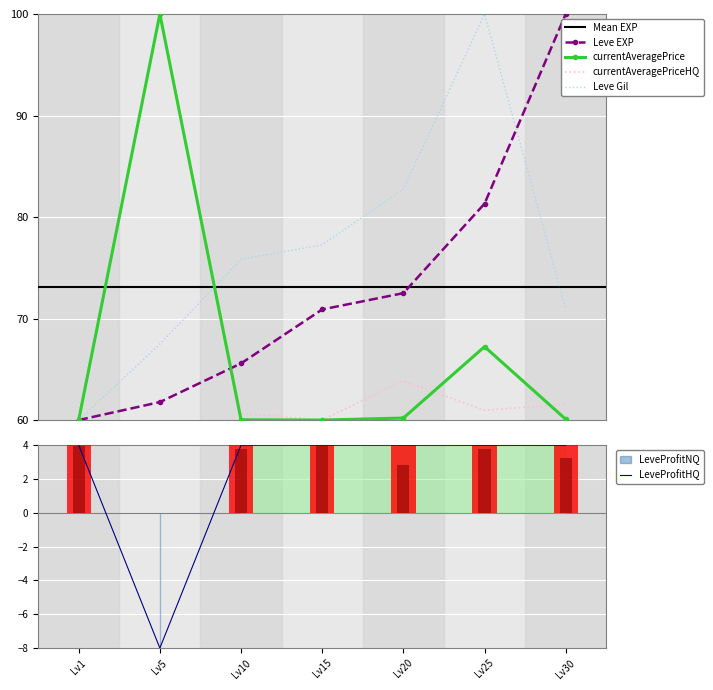

Which has a higher value, Lv15 or Lv20?

Lv20